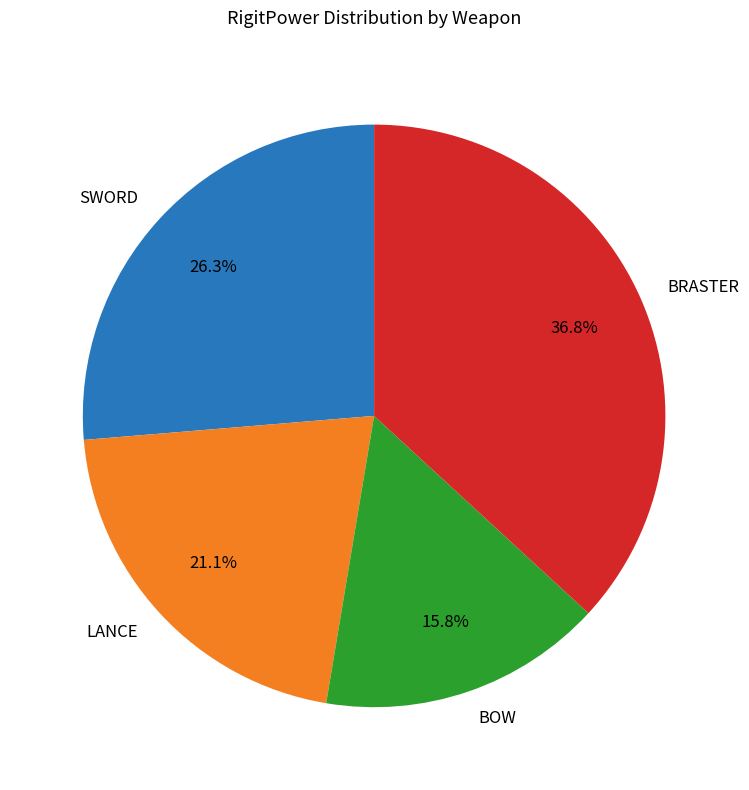

Count the number of slices in the pie.

4